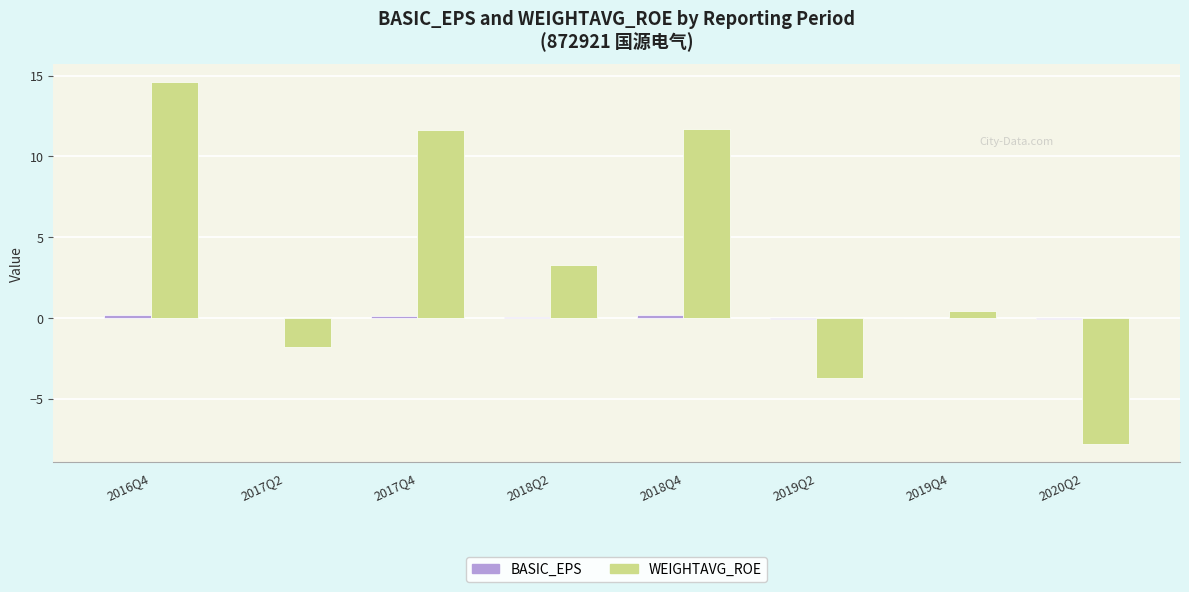

At which label does WEIGHTAVG_ROE reach its peak?

2016Q4